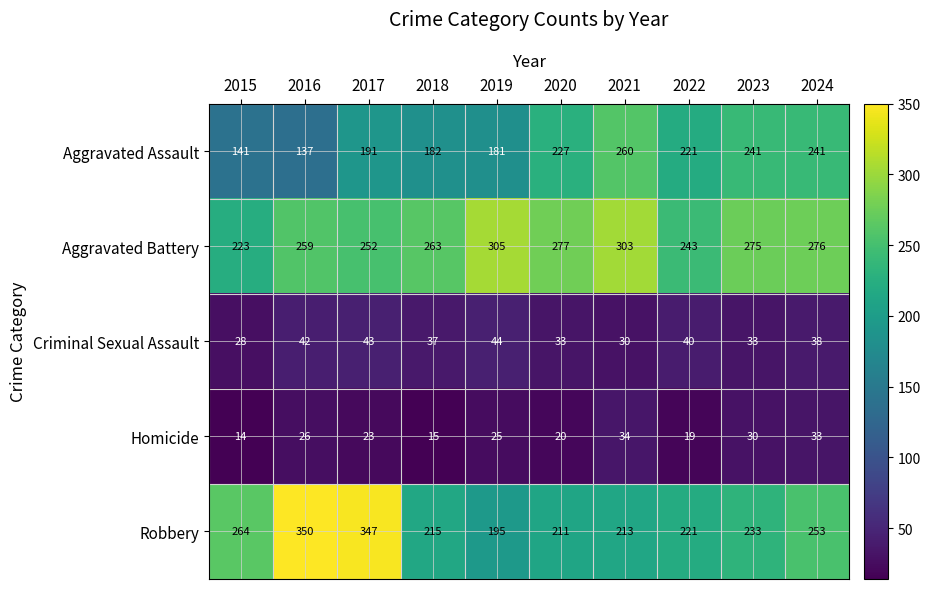

Count the number of categories in the chart.

10